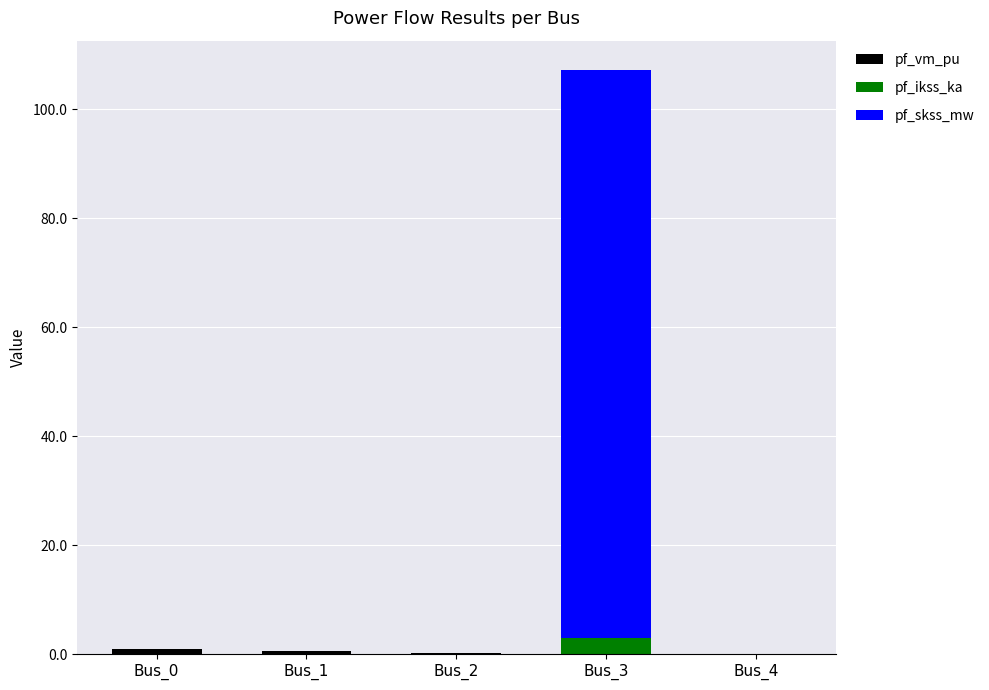

What is the total value across all series at Bus_2?

0.2